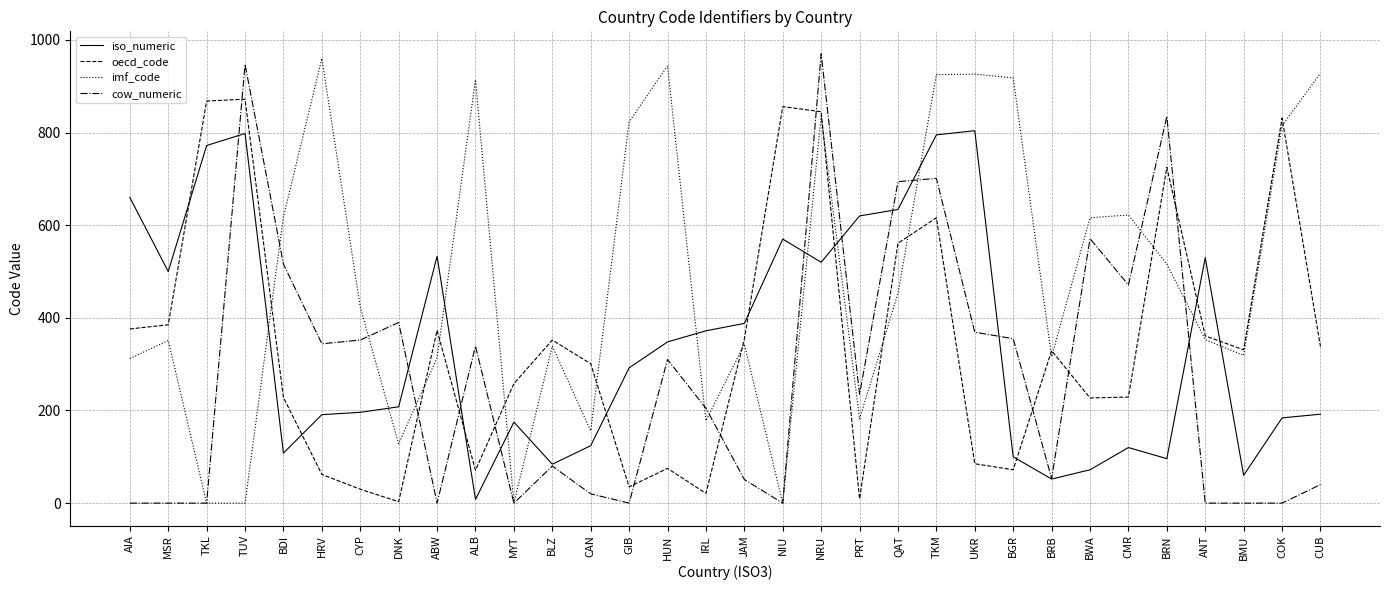

At which label does imf_code reach its peak?

HRV